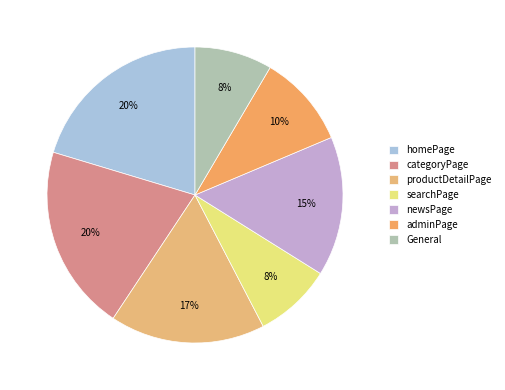

How many segments does this pie chart have?

7